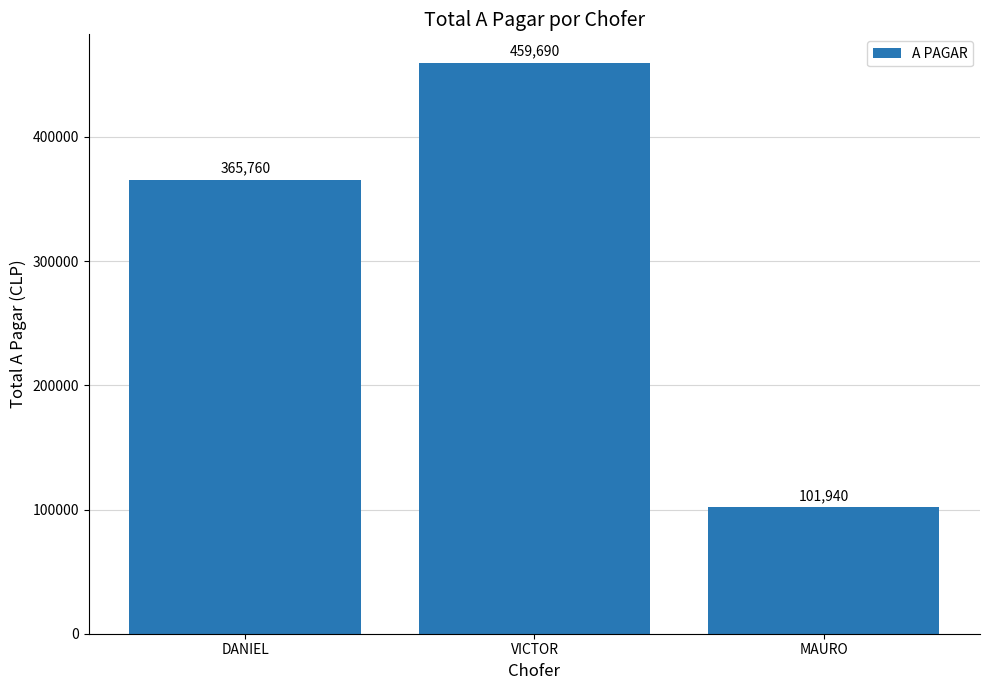

How many data points are less than 365760?

1